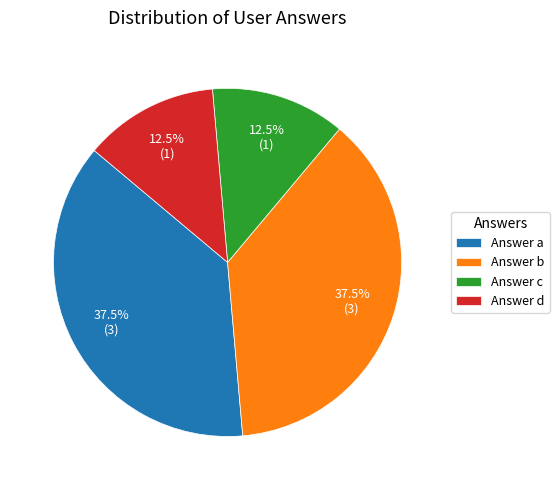

Is Answer d the majority of the pie?

No